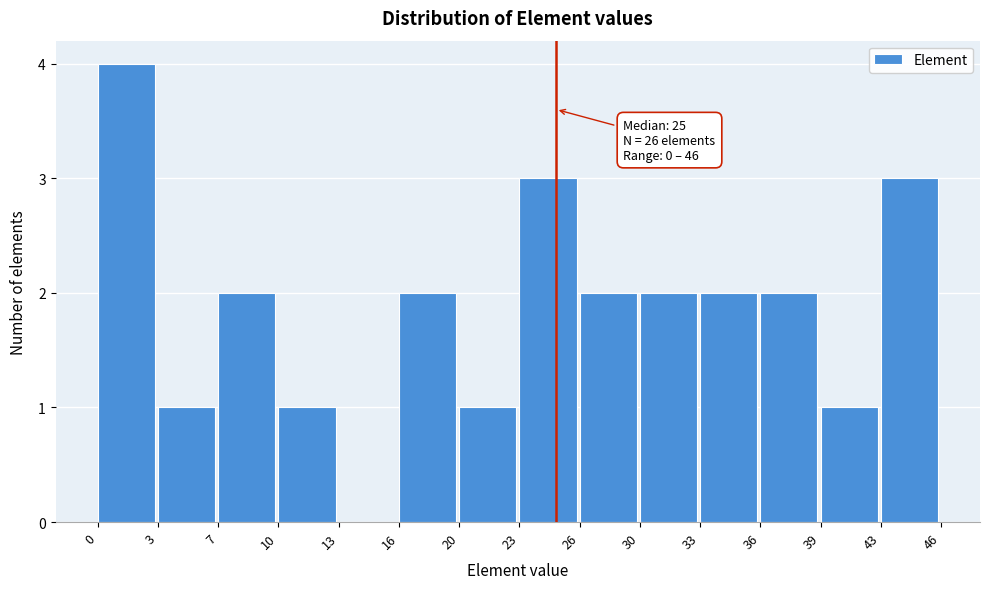

Which range on the x-axis has the tallest bar?

0 to 3